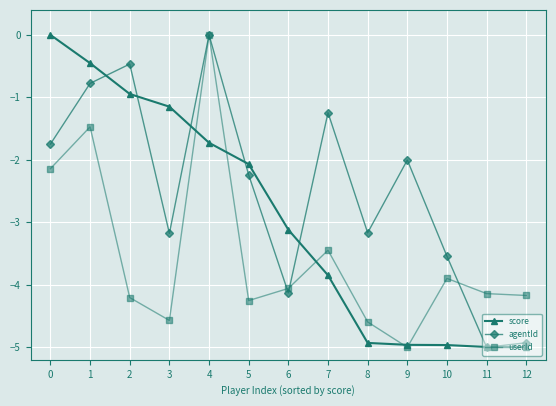

True or false: agentId has a value of -6.9 at 6.

False